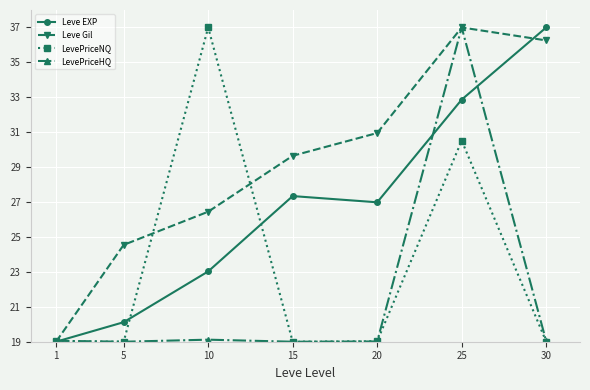

What is the value of the Leve EXP point at the 3rd from the left?

23.0